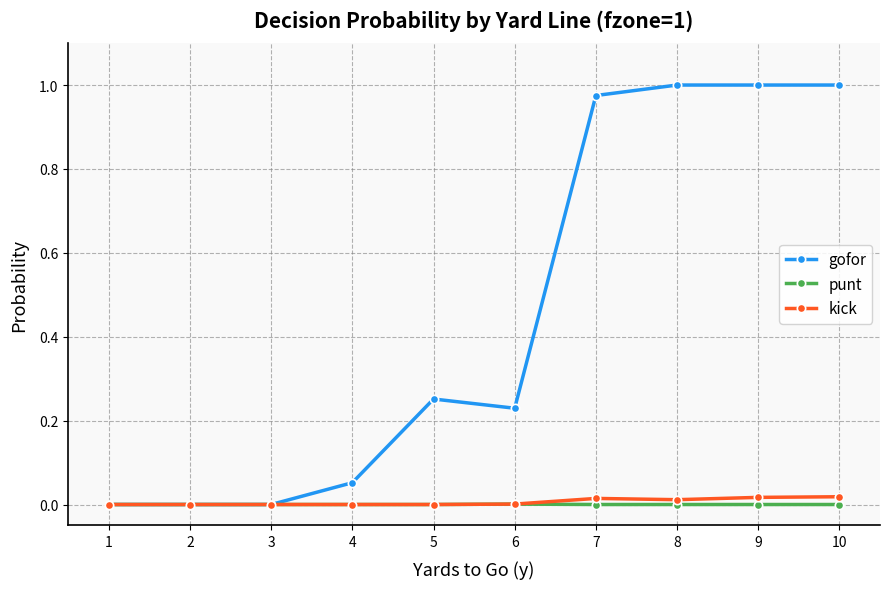

The gofor series shows 0.3 at 1. True or false?

False